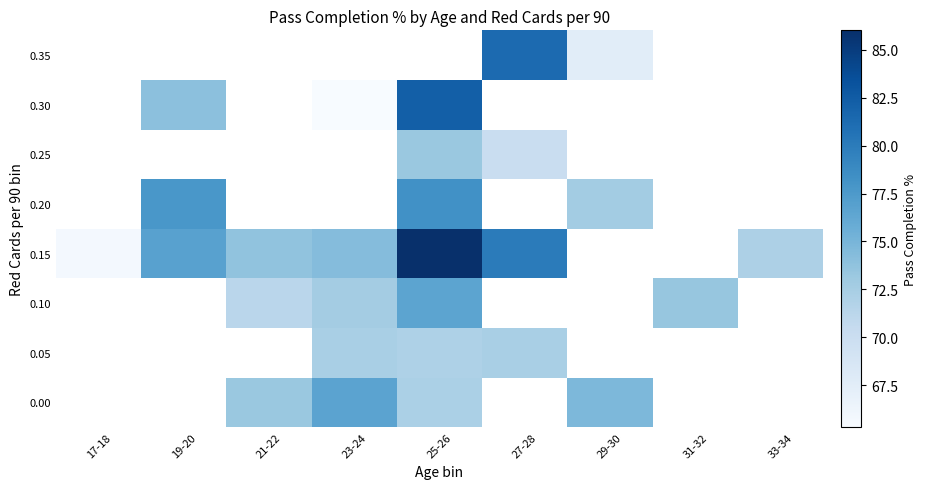

At which label is 0.15 closest to 75?

23-24